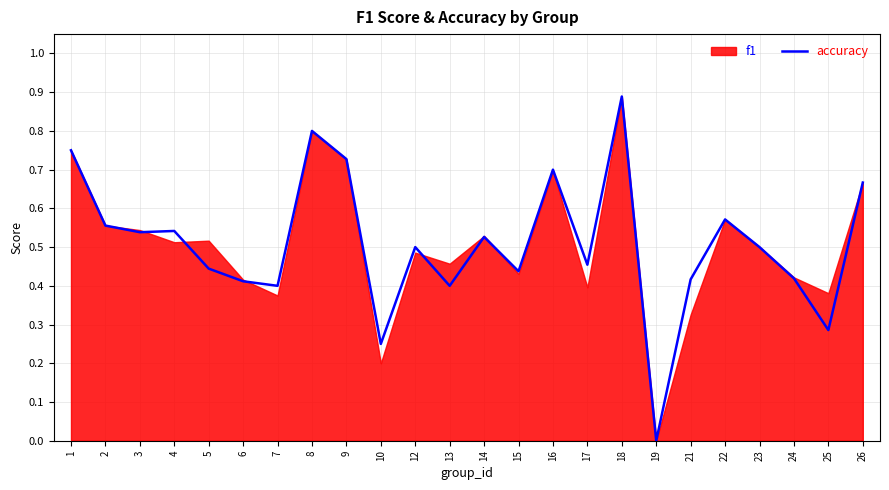

How many interior local peaks (higher than both neighbors) does the data have?

7